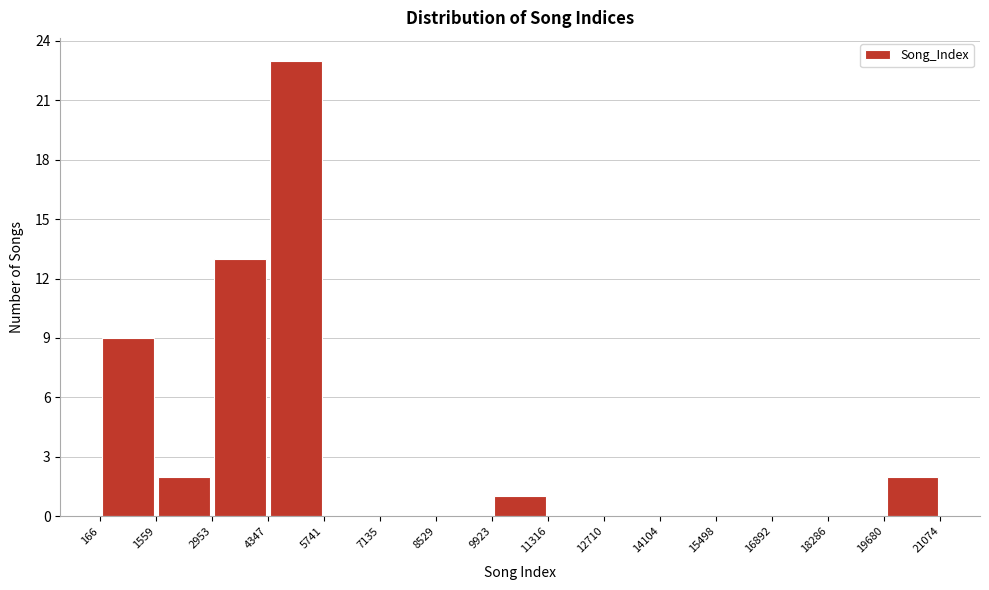

Over which range of the x-axis is the bar tallest?

4347 to 5741